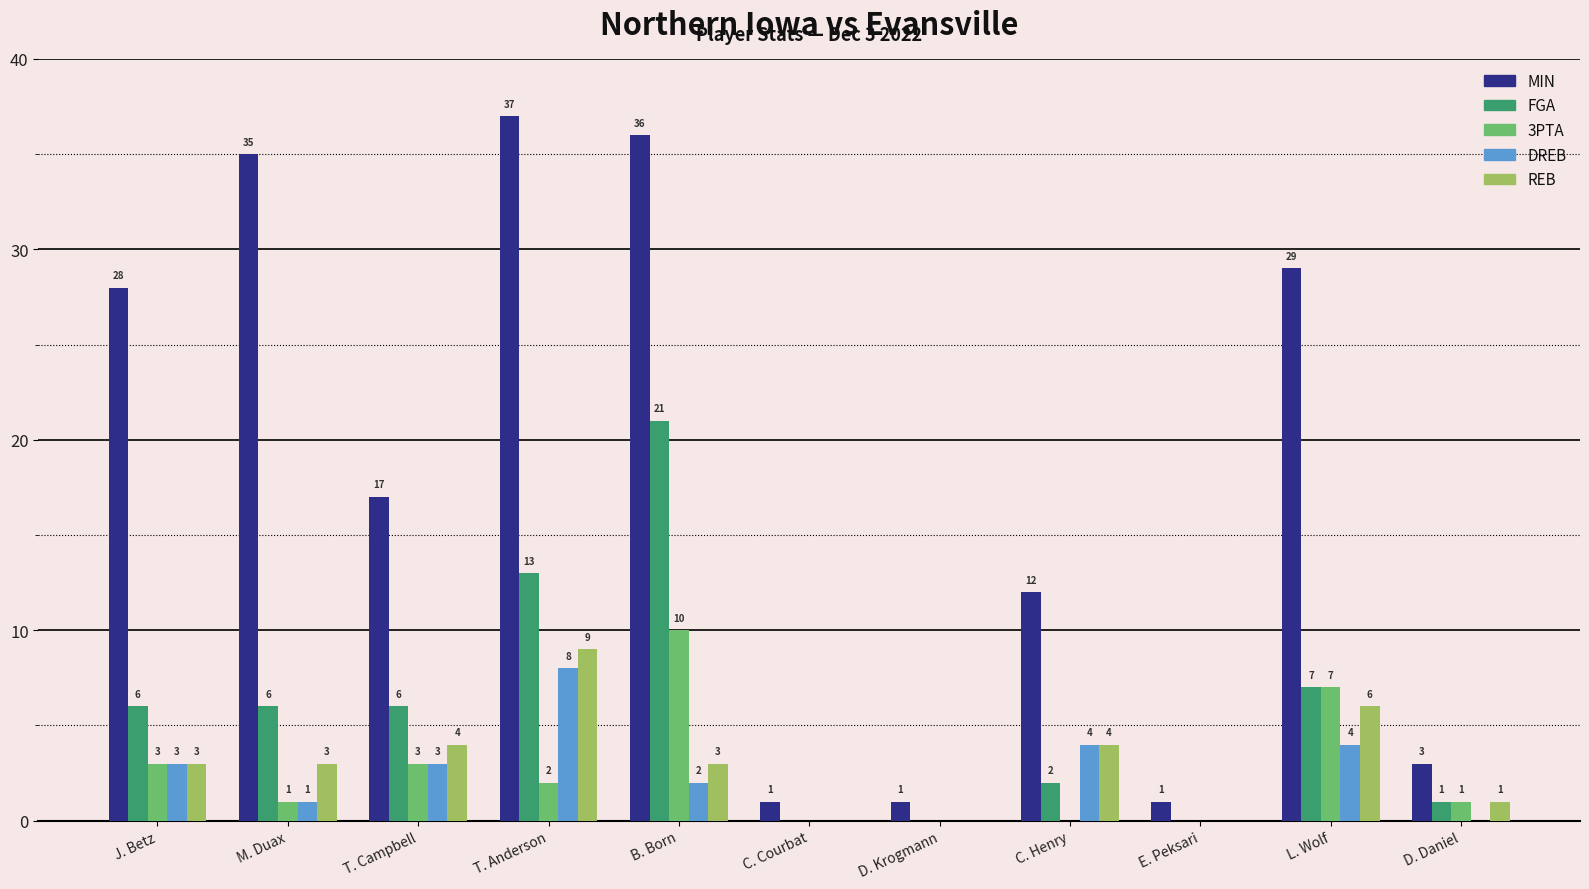

Which label corresponds to the largest value in the chart?

T. Anderson